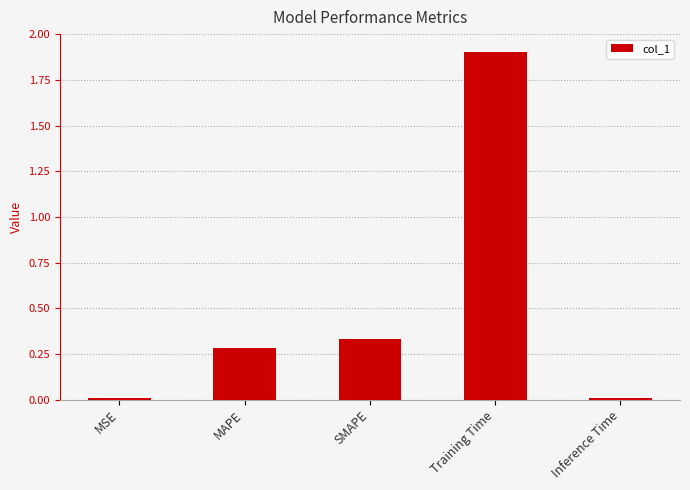

Between Inference Time and SMAPE, which is larger?

SMAPE